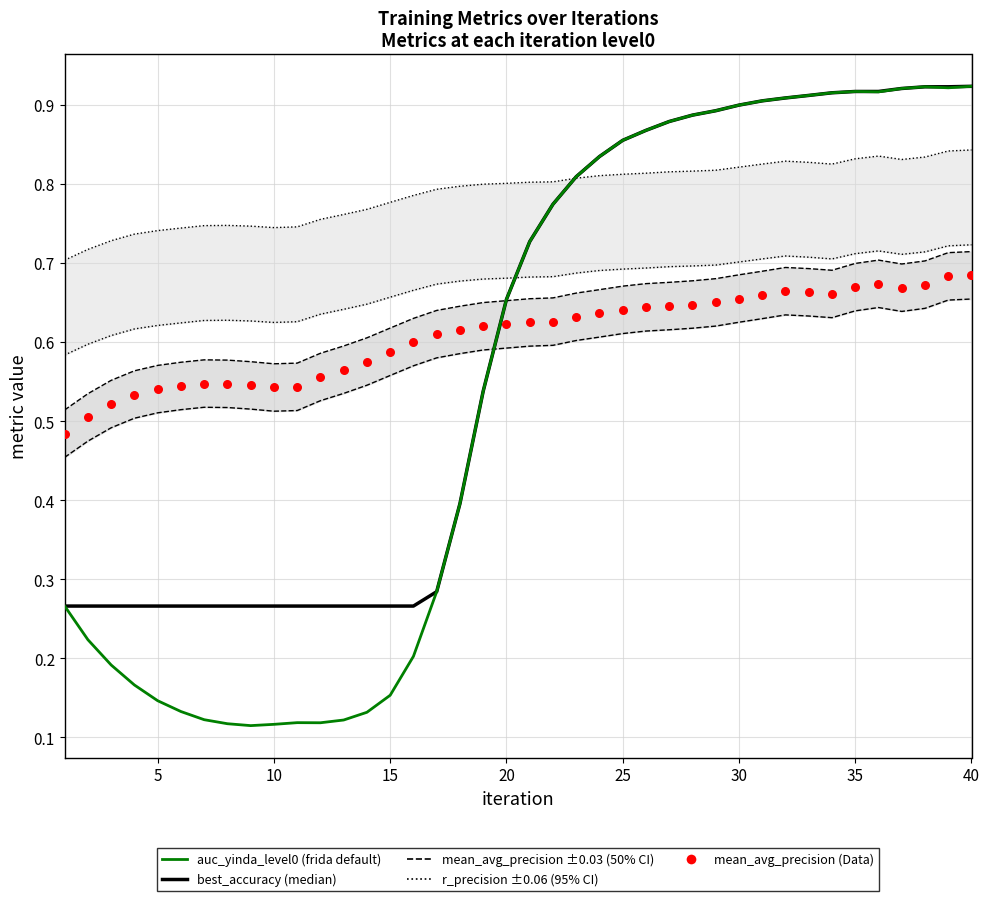

At which category is the sum across all series the highest?

40